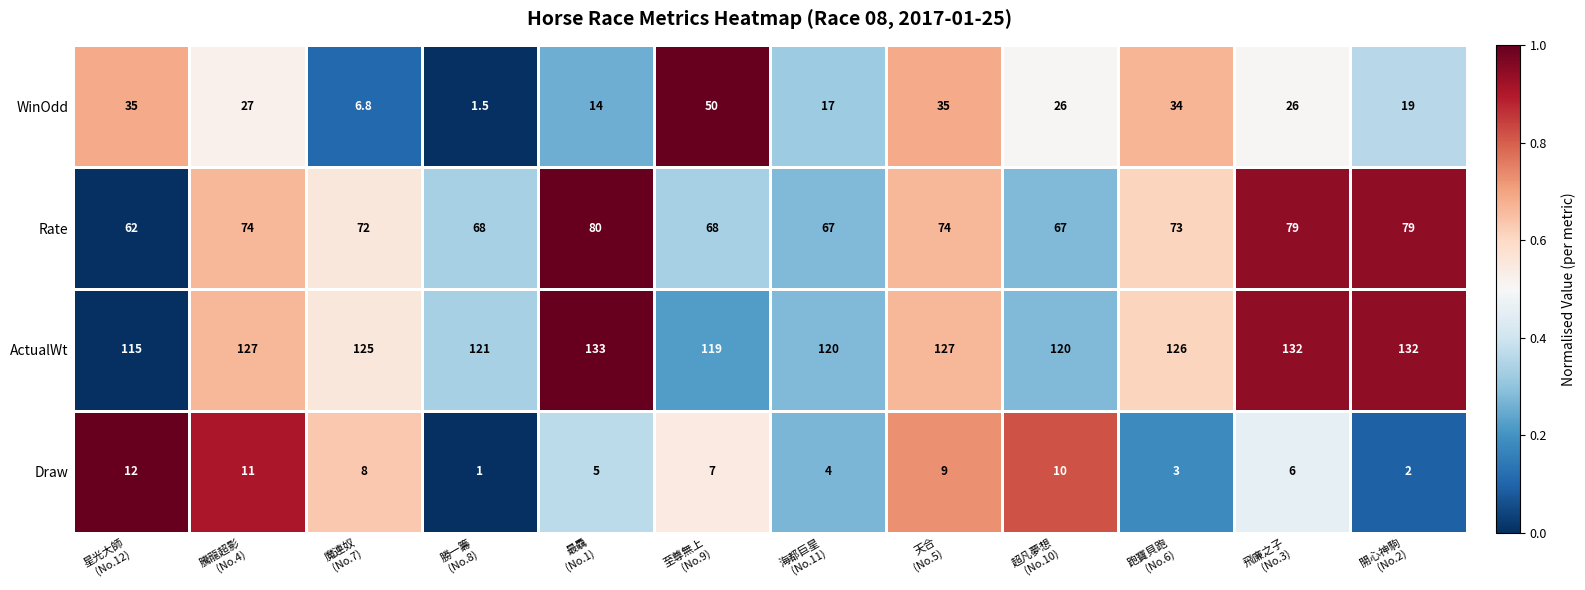

Which series has the largest total across all categories?

ActualWt